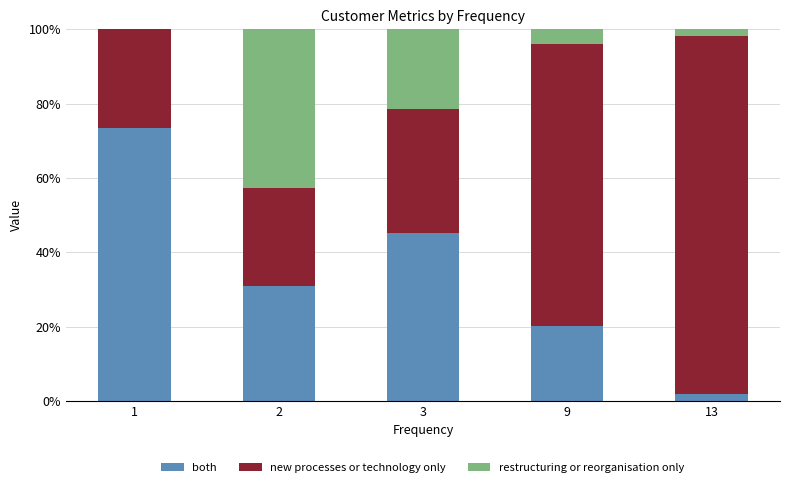

What is the total value across all series at 9?

100.0